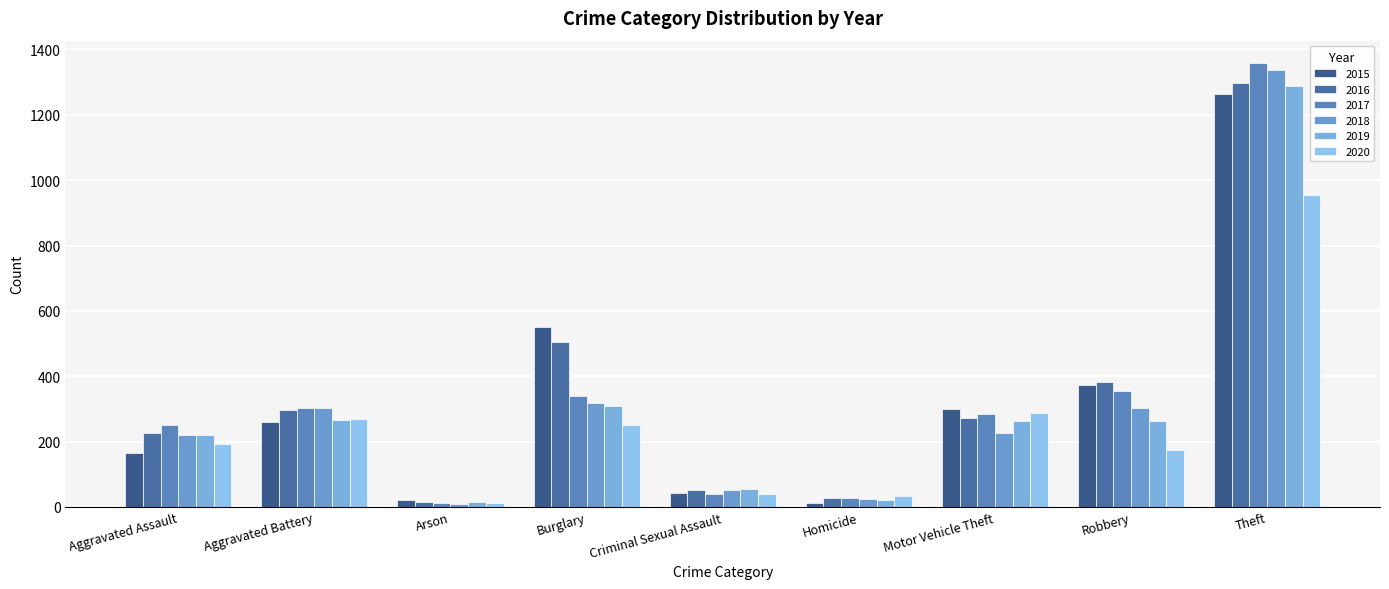

What is the value of the 2020 bar at the 2nd from the left?

269